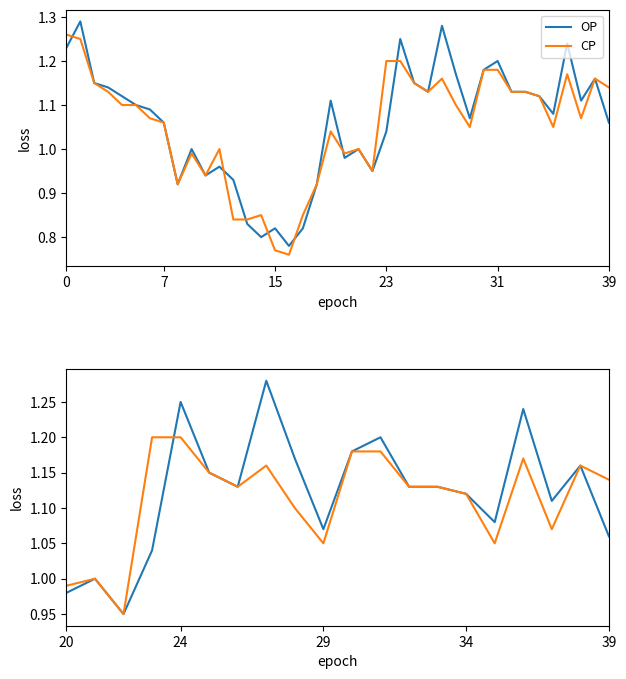

The OP series shows 0.6 at 39. True or false?

False